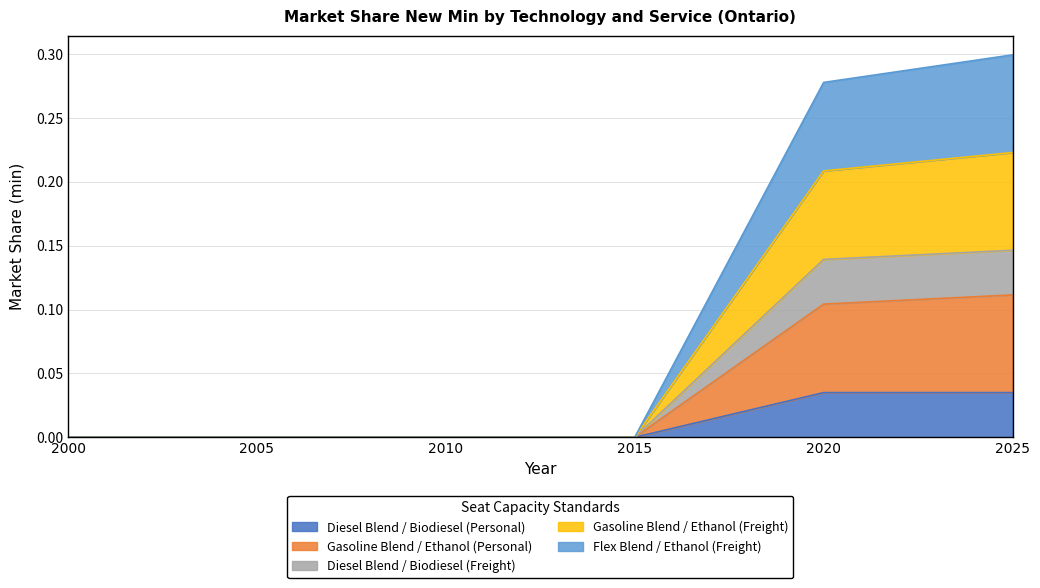

Is the value of Diesel Blend / Biodiesel (Personal) at 2000 greater than the value of Flex Blend / Ethanol (Freight) at 2005?

No